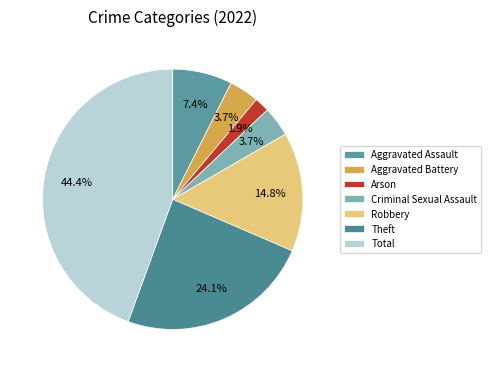

To the nearest percent, what is the difference between the Arson and Aggravated Assault slice percentages?

6%